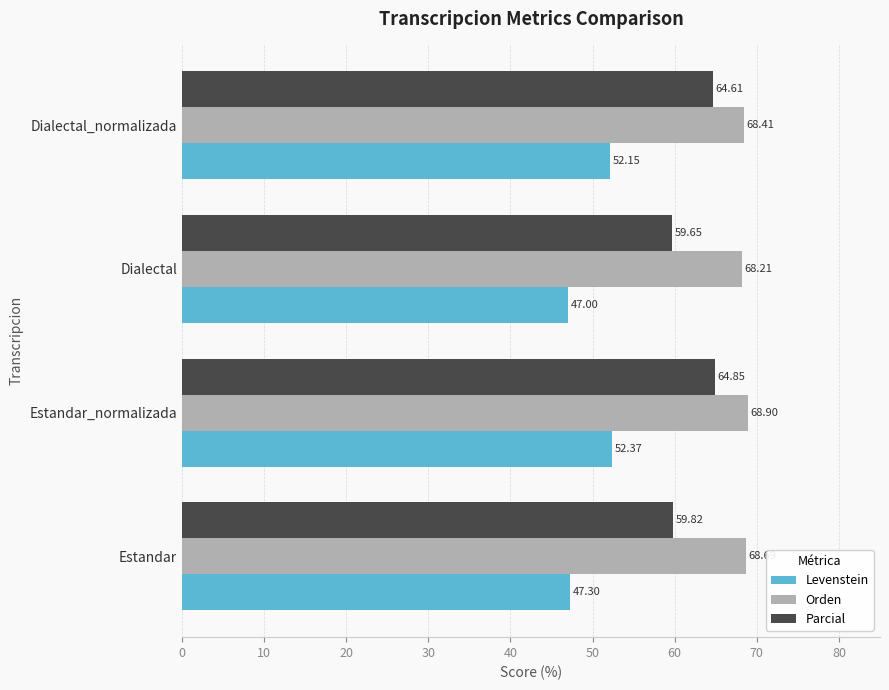

How many Parcial values are between 59 and 64?

2